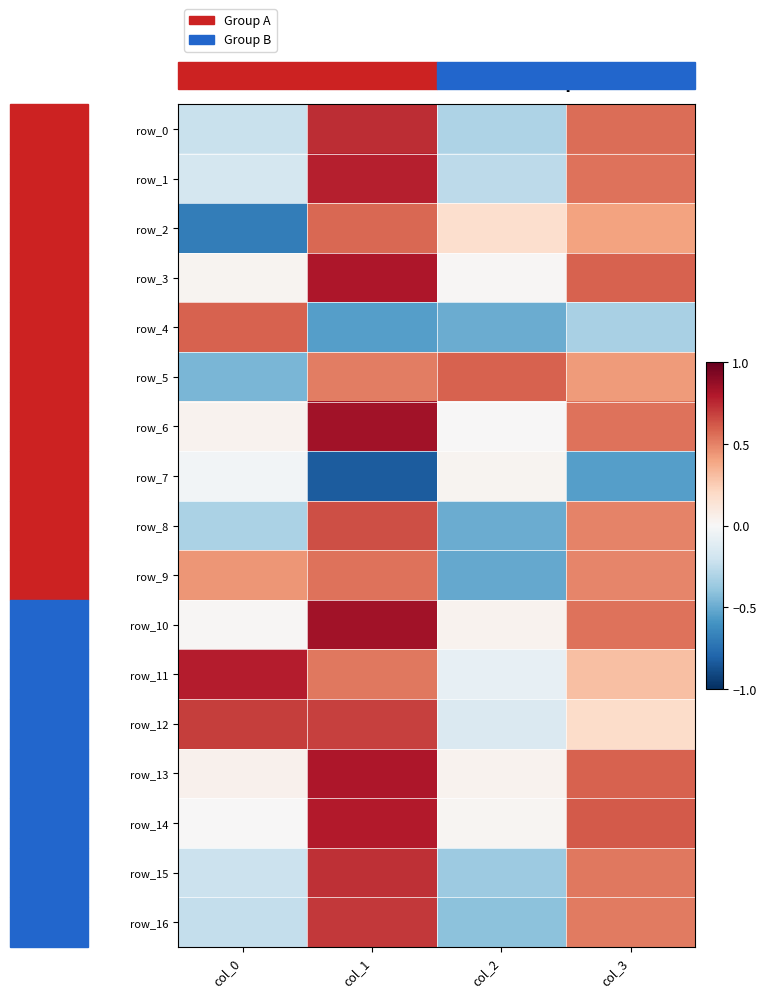

Which label corresponds to the largest value in the chart?

col_1